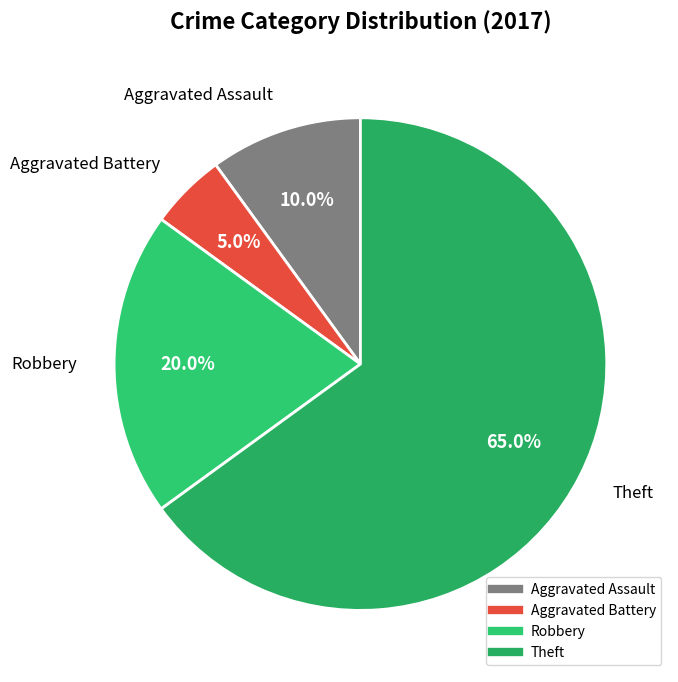

Between Robbery and Theft, which is larger?

Theft